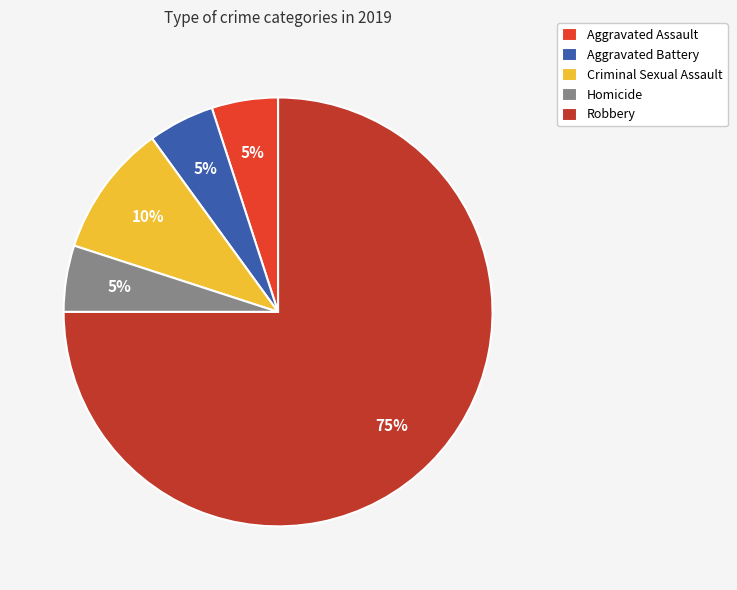

The Criminal Sexual Assault slice represents 23% of the pie. True or false?

False